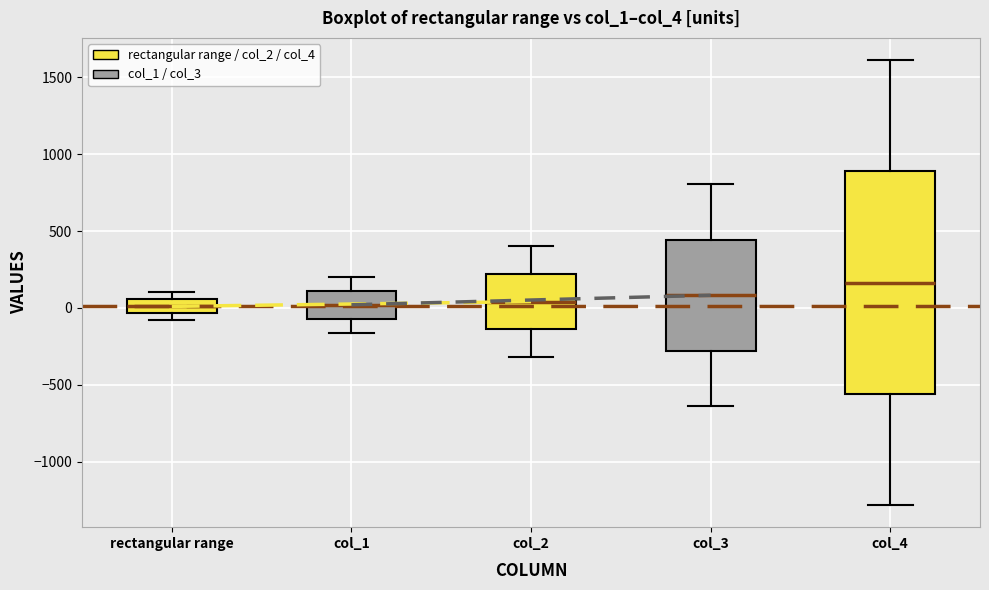

Which box's median line is the highest?

col_4